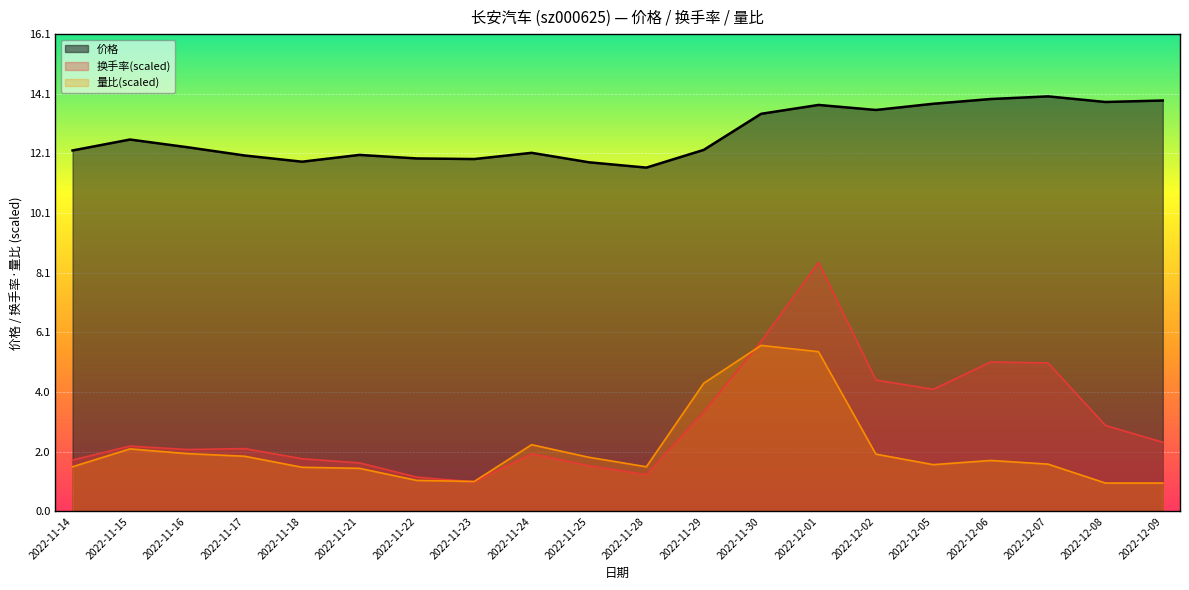

Which category has the lowest value across all series?

2022-12-08